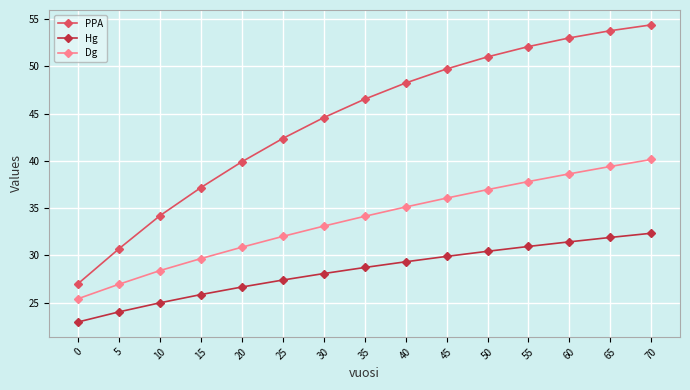

What are all the series names shown in the legend?

PPA, Hg, Dg